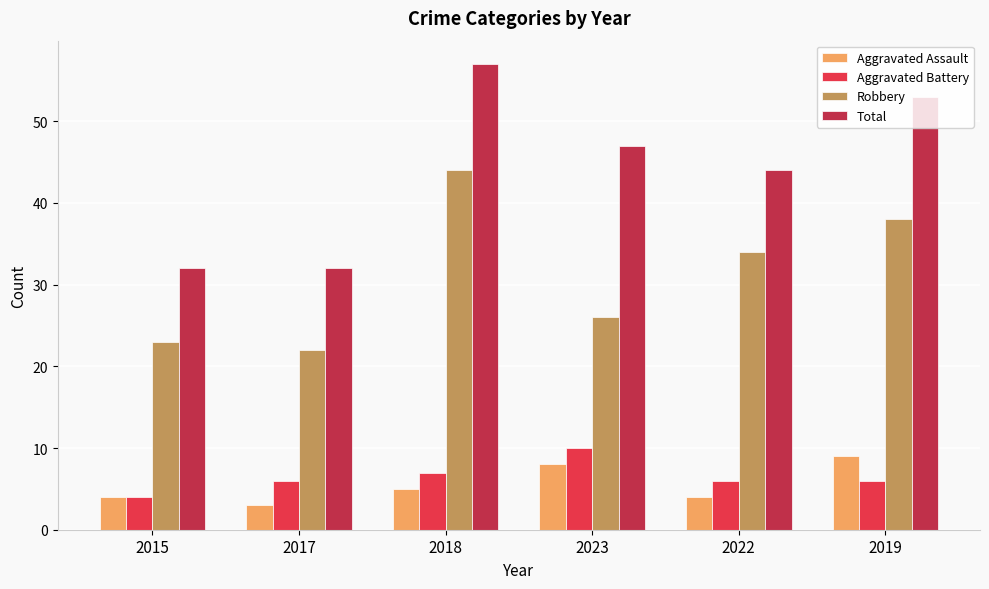

Is the value of Total at 2023 greater than the value of Robbery at 2023?

Yes